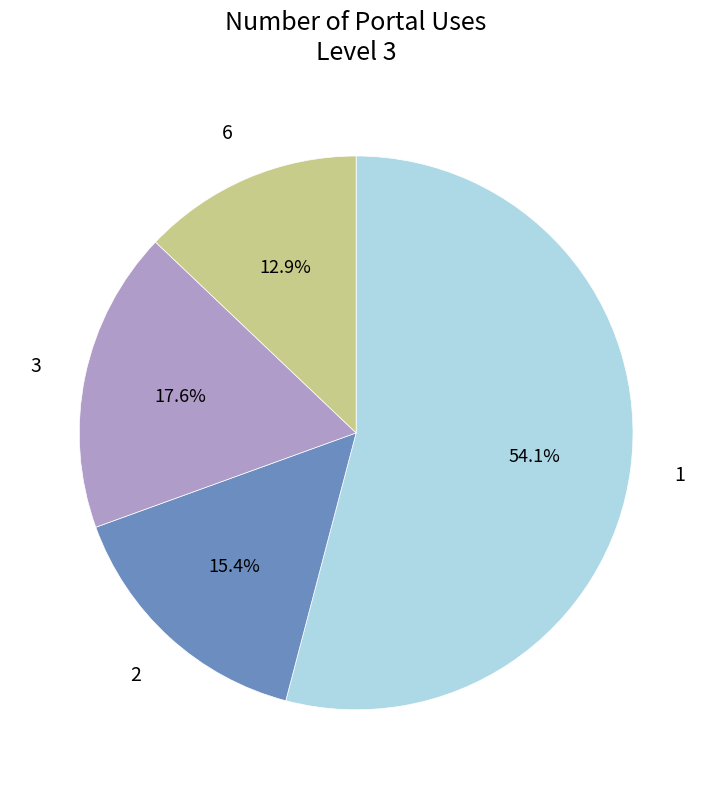

Which slice is the largest?

1